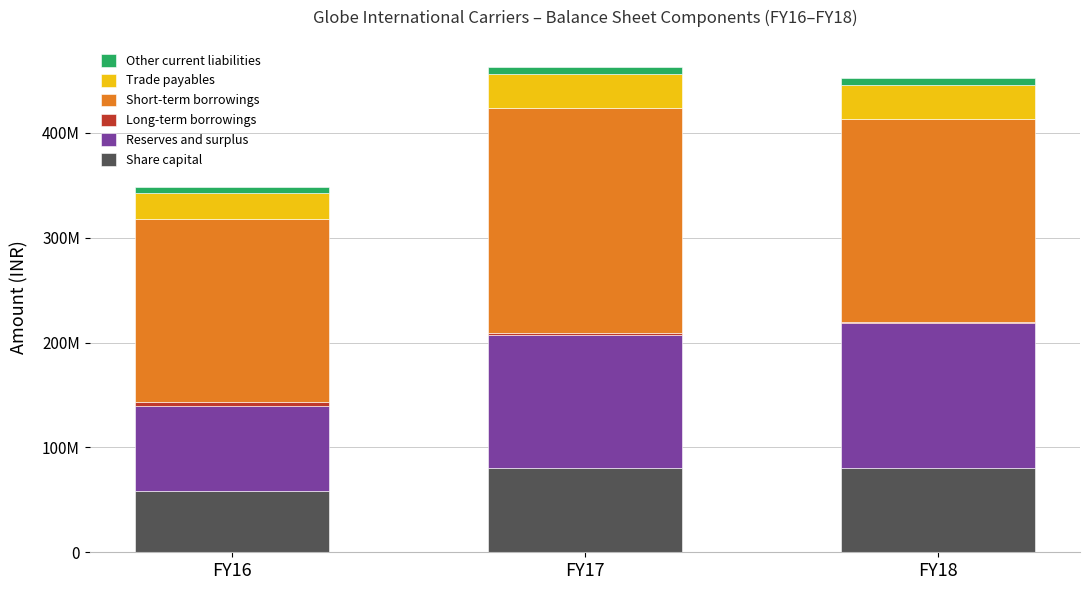

Rank the series by their maximum value, from lowest to highest.

Long-term borrowings, Other current liabilities, Trade payables, Share capital, Reserves and surplus, Short-term borrowings